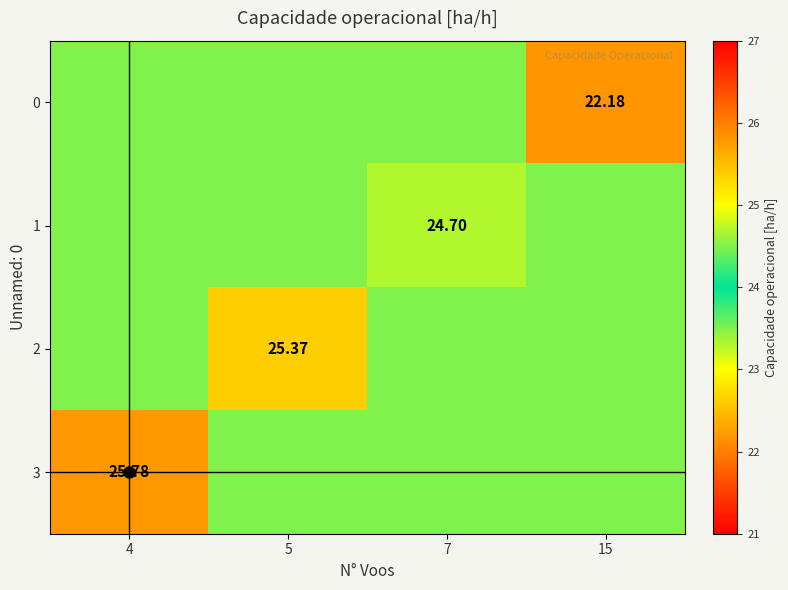

What is the sum of all 1 values?

98.2